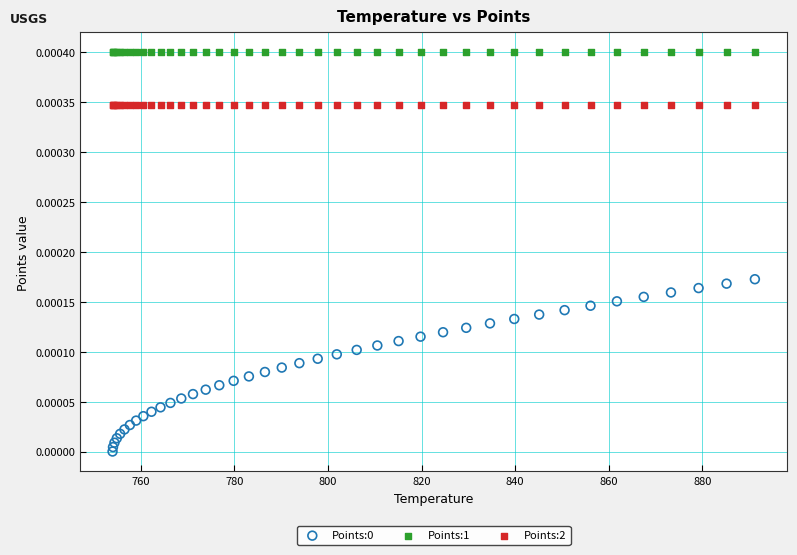

Which series reaches the maximum Y coordinate?

Points:1